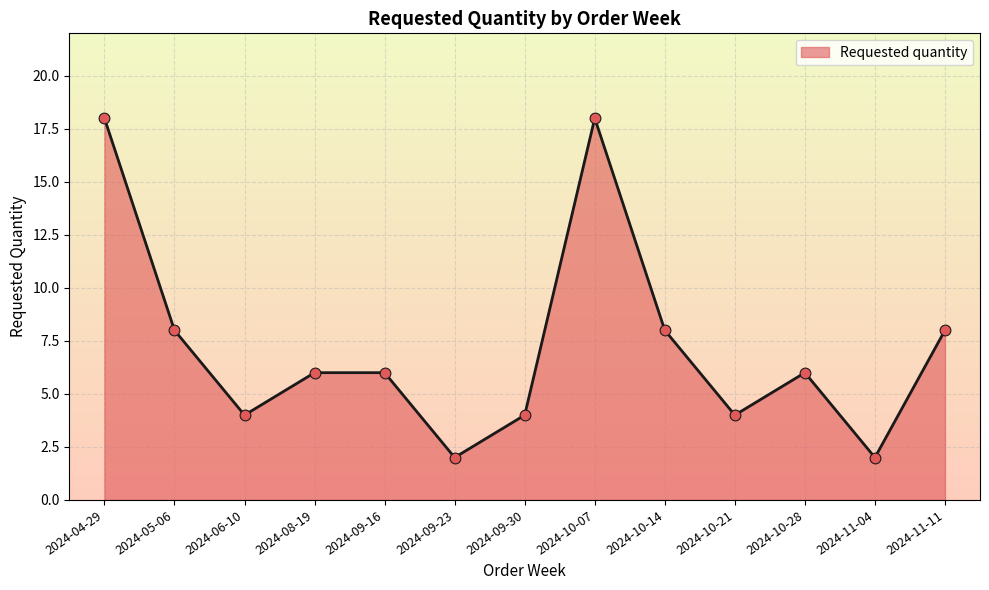

What is the change in value from 2024-04-29 to 2024-11-11?

-10